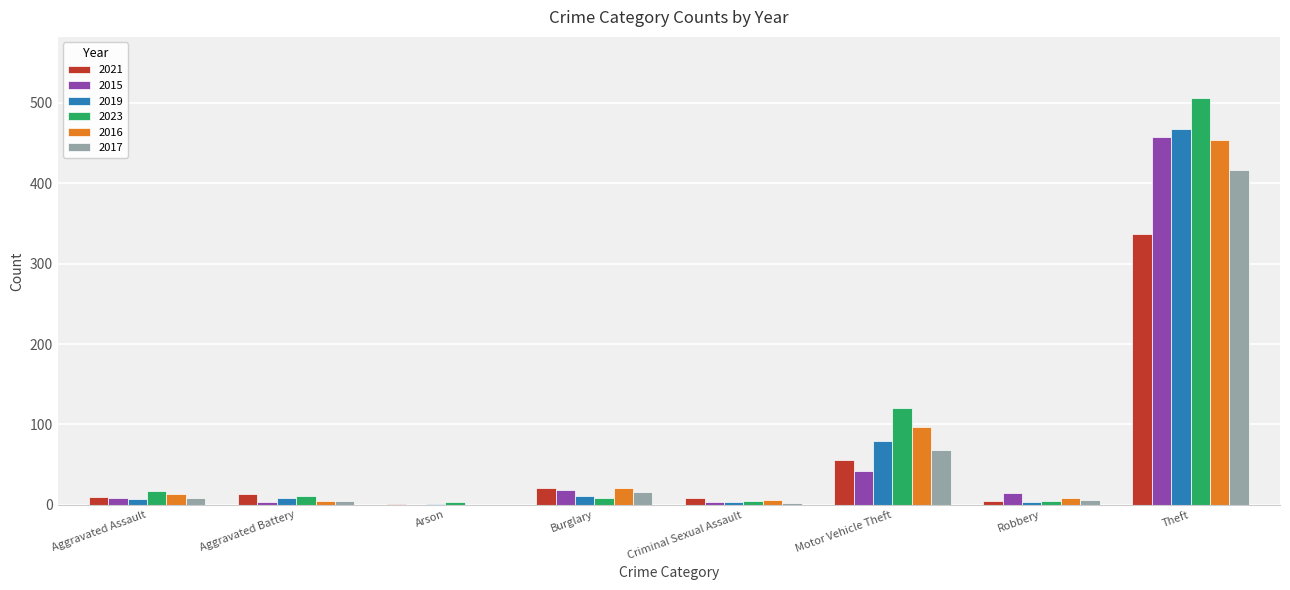

Which series has the largest range (max minus min)?

2023